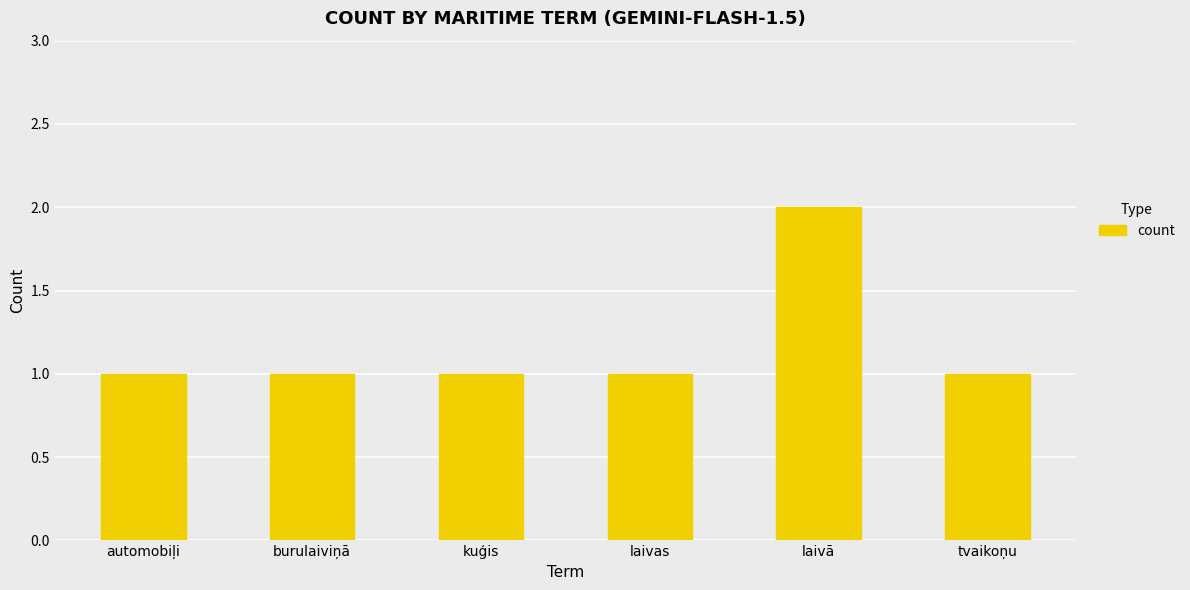

What is the ratio of the value at automobiļi to the value at tvaikoņu?

1.0